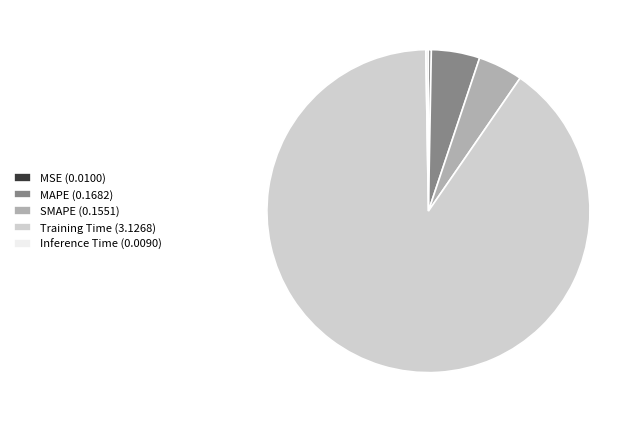

Is the sum of Training Time (3.1268) and SMAPE (0.1551) greater than half?

Yes